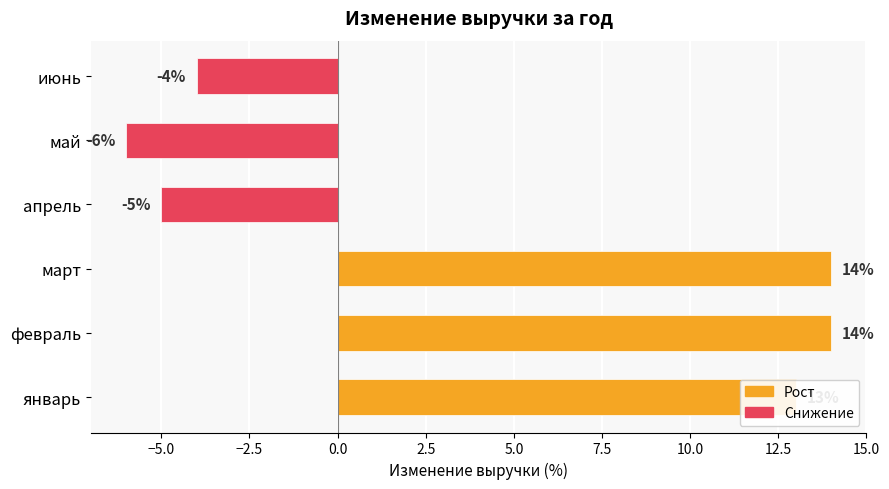

How many positive values are there?

3